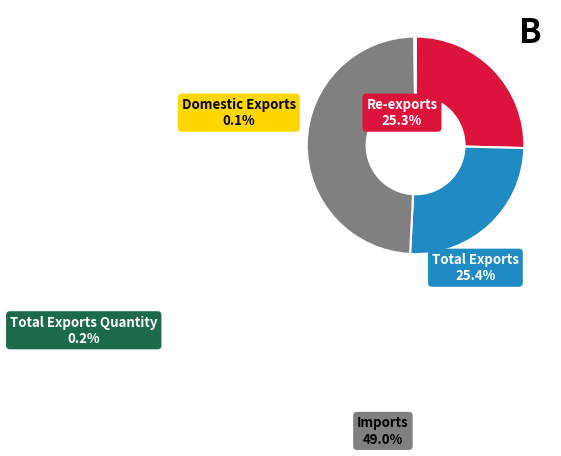

How many segments does this pie chart have?

5